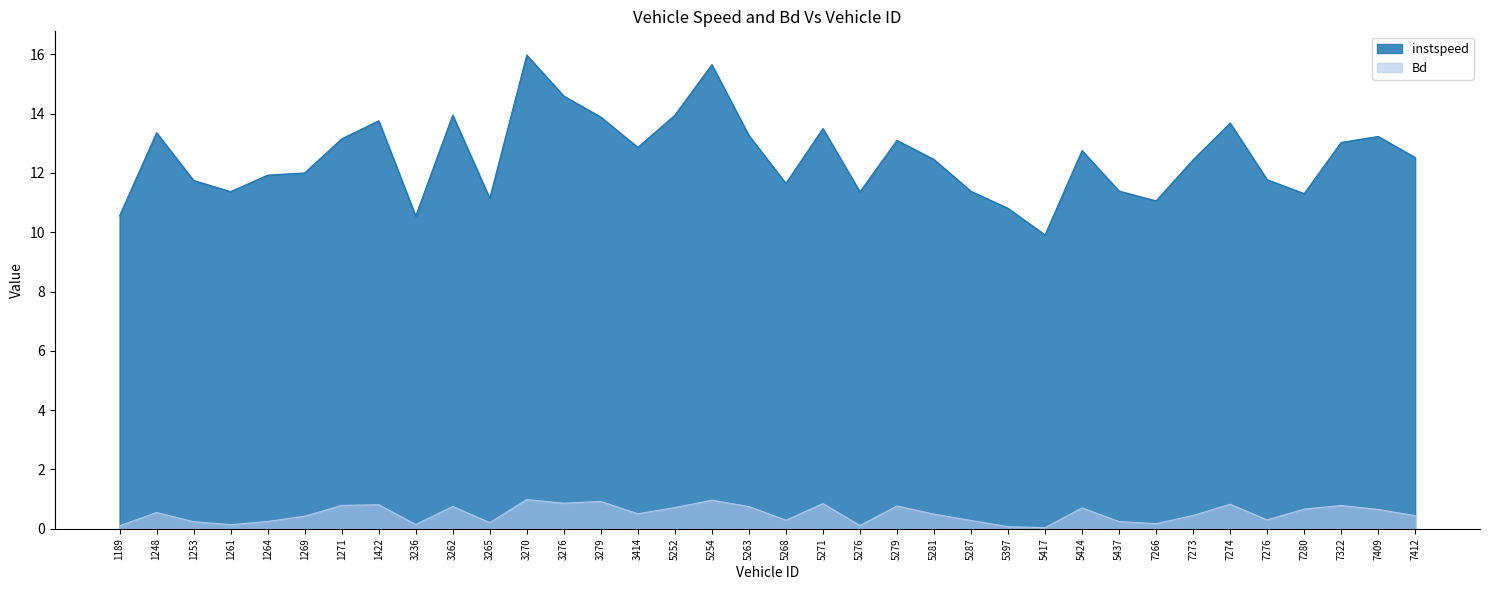

Count the number of categories in the chart.

36